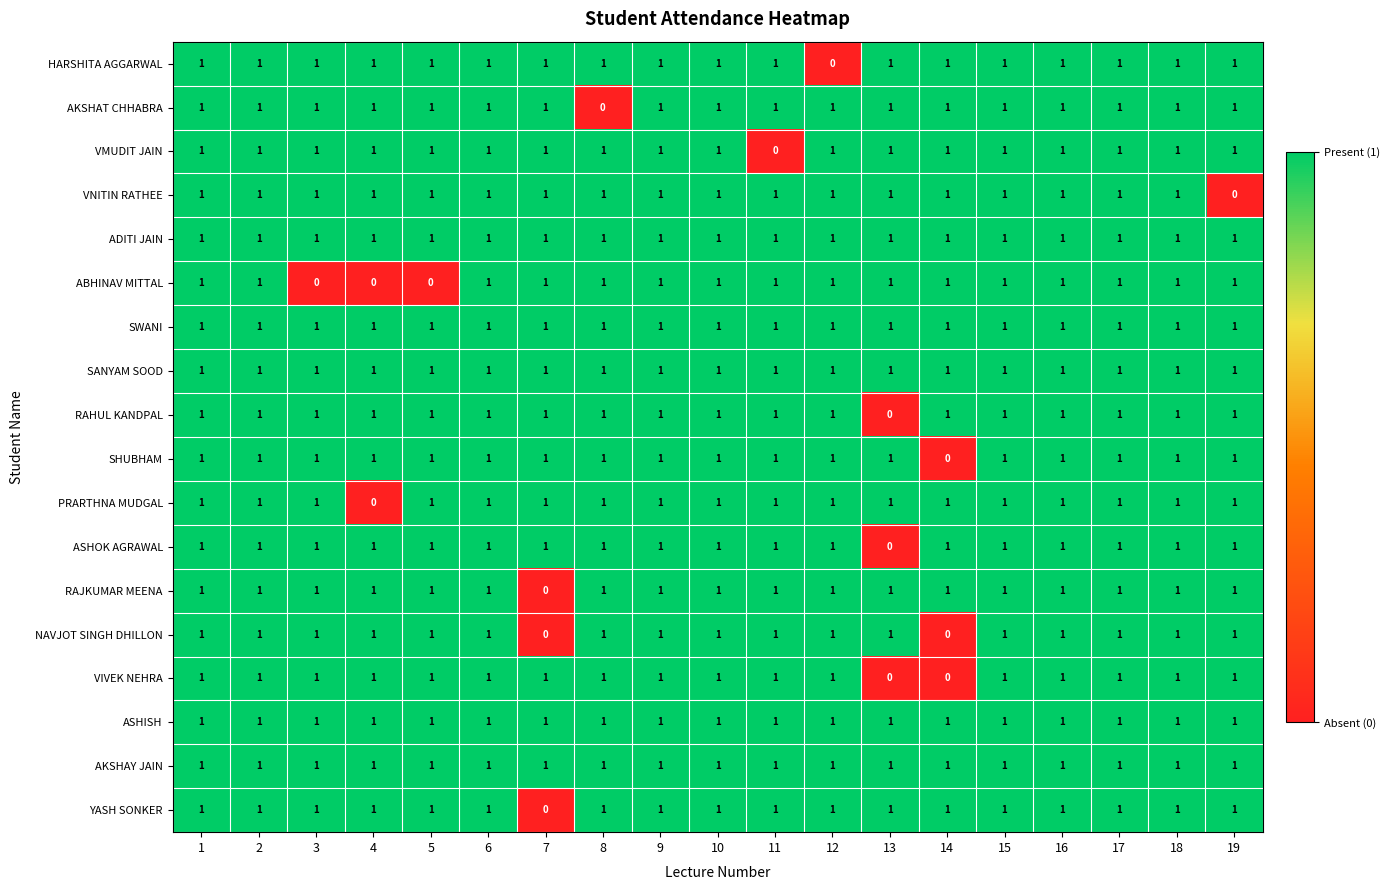

At how many categories does at least one series exceed 0?

19